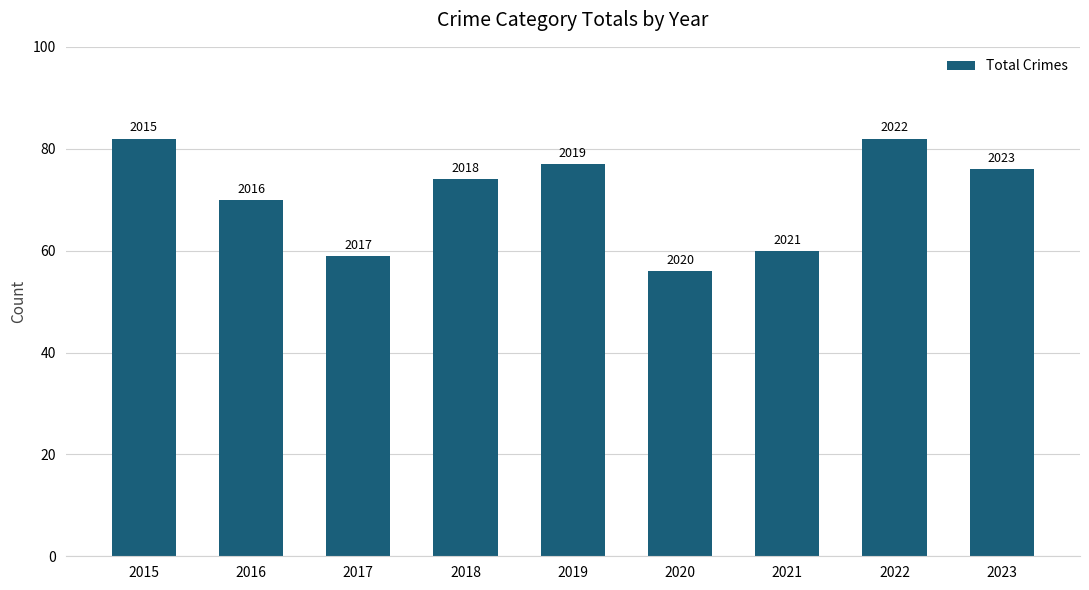

Does the chart contain stacked bars?

No